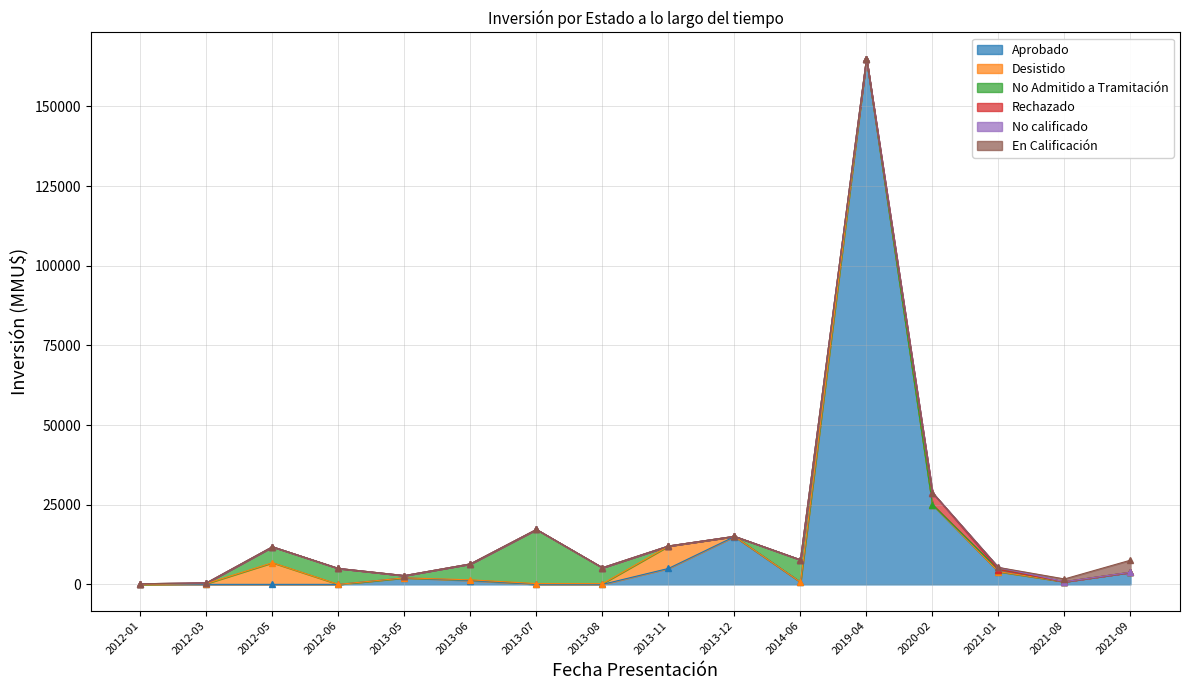

At which category is the sum across all series the highest?

2019-04